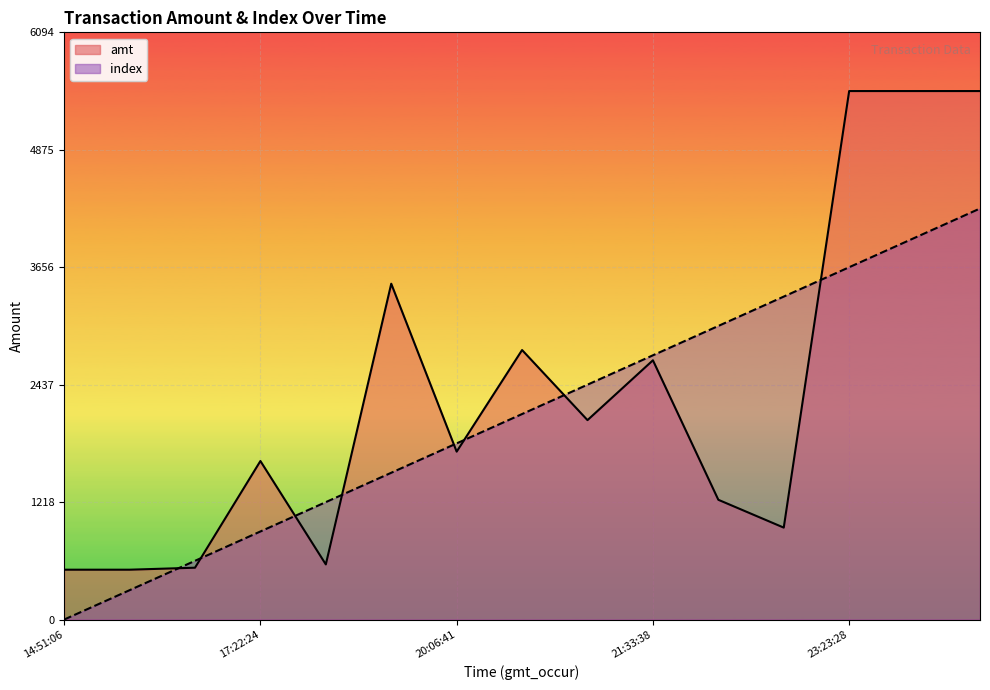

Rank the series at 2023-09-04 20:14:24 from lowest to highest value.

index, amt